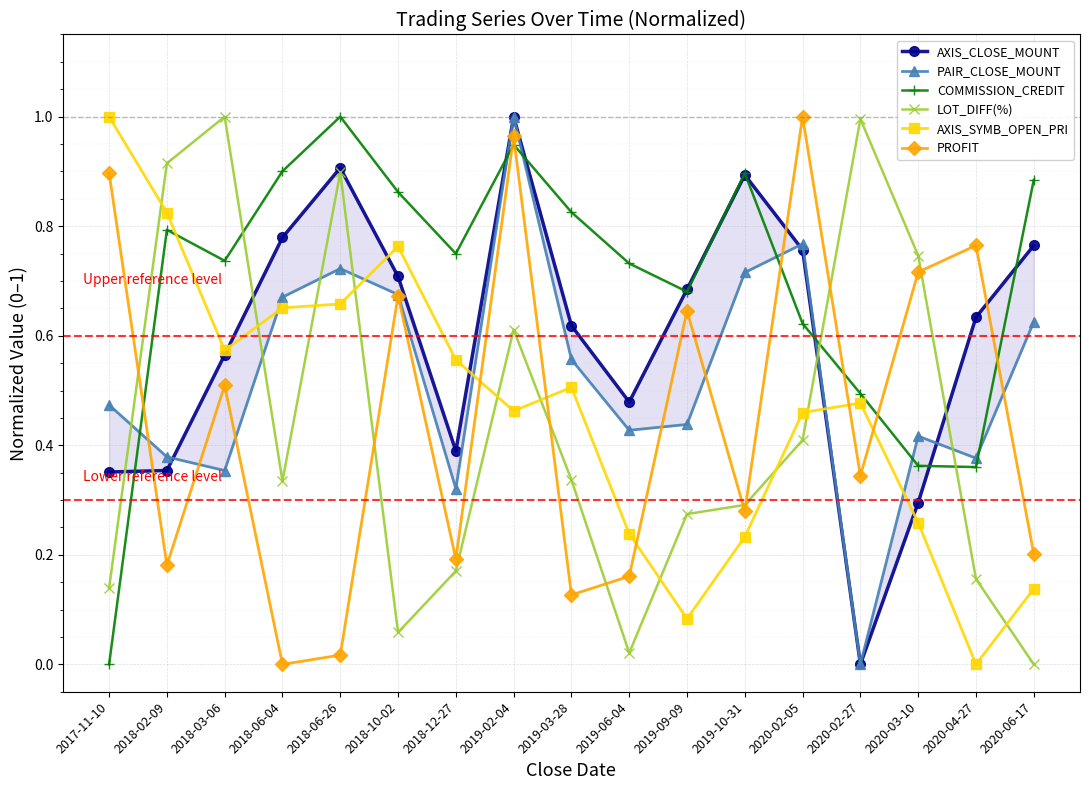

Reading right to left, what are all the values shown in this chart?

AXIS_CLOSE_MOUNT: 2020-06-17=0.8	2020-04-27=0.6	2020-03-10=0.3	2020-02-27=0.0	2020-02-05=0.8	2019-10-31=0.9	2019-09-09=0.7	2019-06-04=0.5	2019-03-28=0.6	2019-02-04=1.0	2018-12-27=0.4	2018-10-02=0.7	2018-06-26=0.9	2018-06-04=0.8	2018-03-06=0.6	2018-02-09=0.4	2017-11-10=0.4
PAIR_CLOSE_MOUNT: 2020-06-17=0.6	2020-04-27=0.4	2020-03-10=0.4	2020-02-27=0.0	2020-02-05=0.8	2019-10-31=0.7	2019-09-09=0.4	2019-06-04=0.4	2019-03-28=0.6	2019-02-04=1.0	2018-12-27=0.3	2018-10-02=0.7	2018-06-26=0.7	2018-06-04=0.7	2018-03-06=0.4	2018-02-09=0.4	2017-11-10=0.5
COMMISSION_CREDIT: 2020-06-17=0.9	2020-04-27=0.4	2020-03-10=0.4	2020-02-27=0.5	2020-02-05=0.6	2019-10-31=0.9	2019-09-09=0.7	2019-06-04=0.7	2019-03-28=0.8	2019-02-04=0.9	2018-12-27=0.7	2018-10-02=0.9	2018-06-26=1.0	2018-06-04=0.9	2018-03-06=0.7	2018-02-09=0.8	2017-11-10=0.0
LOT_DIFF(%): 2020-06-17=0.0	2020-04-27=0.2	2020-03-10=0.7	2020-02-27=1.0	2020-02-05=0.4	2019-10-31=0.3	2019-09-09=0.3	2019-06-04=0.0	2019-03-28=0.3	2019-02-04=0.6	2018-12-27=0.2	2018-10-02=0.1	2018-06-26=0.9	2018-06-04=0.3	2018-03-06=1.0	2018-02-09=0.9	2017-11-10=0.1
AXIS_SYMB_OPEN_PRI: 2020-06-17=0.1	2020-04-27=0.0	2020-03-10=0.3	2020-02-27=0.5	2020-02-05=0.5	2019-10-31=0.2	2019-09-09=0.1	2019-06-04=0.2	2019-03-28=0.5	2019-02-04=0.5	2018-12-27=0.6	2018-10-02=0.8	2018-06-26=0.7	2018-06-04=0.7	2018-03-06=0.6	2018-02-09=0.8	2017-11-10=1.0
PROFIT: 2020-06-17=0.2	2020-04-27=0.8	2020-03-10=0.7	2020-02-27=0.3	2020-02-05=1.0	2019-10-31=0.3	2019-09-09=0.6	2019-06-04=0.2	2019-03-28=0.1	2019-02-04=1.0	2018-12-27=0.2	2018-10-02=0.7	2018-06-26=0.0	2018-06-04=0.0	2018-03-06=0.5	2018-02-09=0.2	2017-11-10=0.9